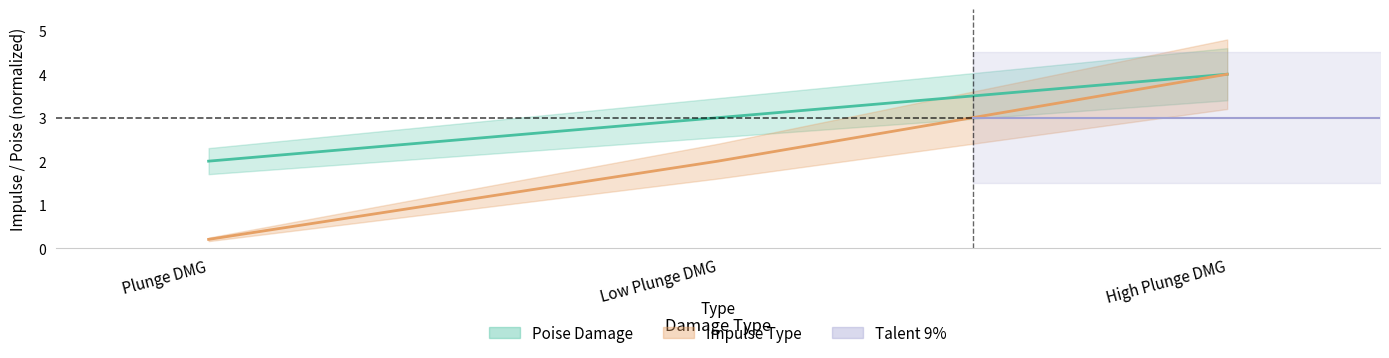

What position from the right is High Plunge DMG?

1